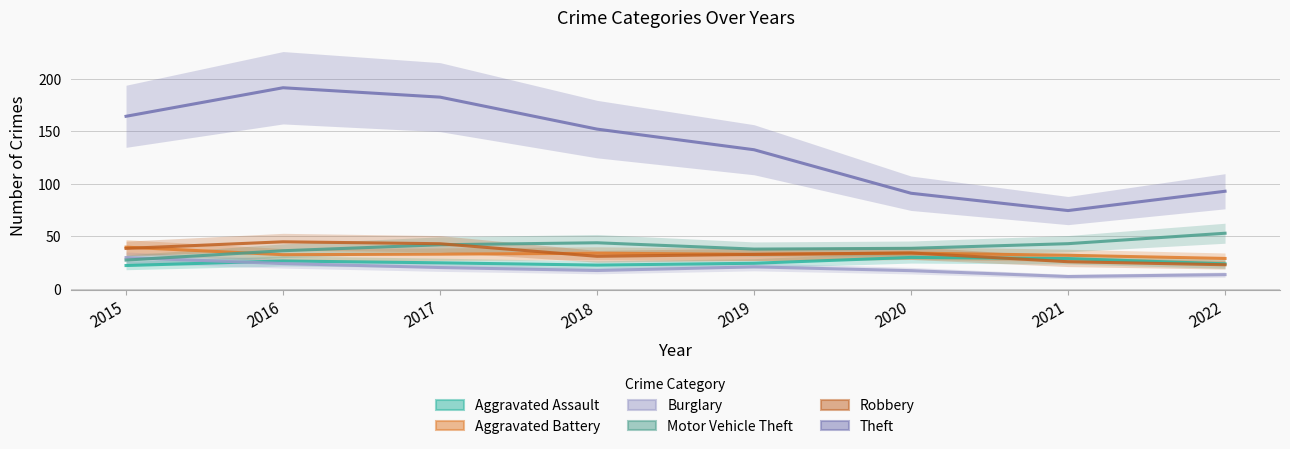

Is the value of Burglary at 2022 greater than the value of Motor Vehicle Theft at 2019?

No